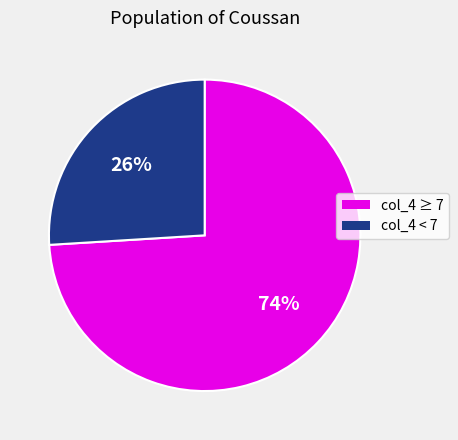

Is there any slice that represents more than half of the pie?

Yes